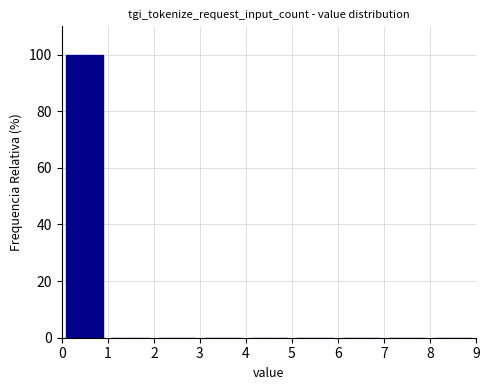

Reading left to right, list every bar in this chart as the range it spans on the x-axis followed by its height. The values are not printed on the chart, so give them approximately, as read against the axis.

0 to 1: 100
1 to 2: 0
2 to 3: 0
3 to 4: 0
4 to 5: 0
5 to 6: 0
6 to 7: 0
7 to 8: 0
8 to 9: 0